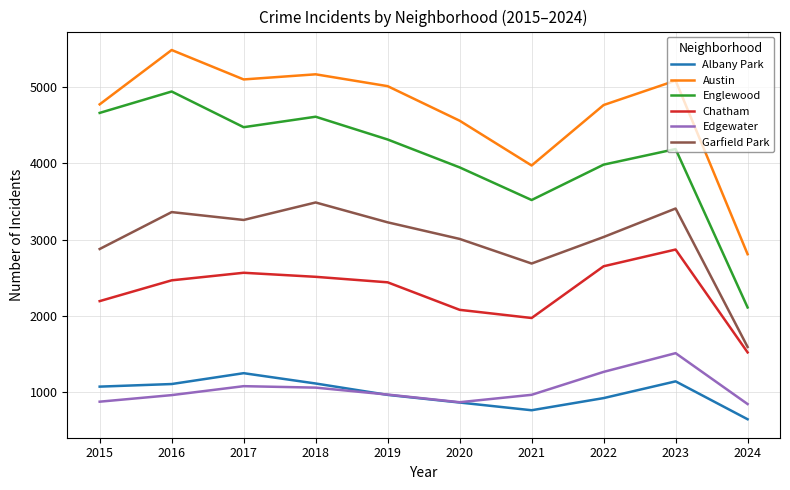

Which series has the largest range (max minus min)?

Englewood